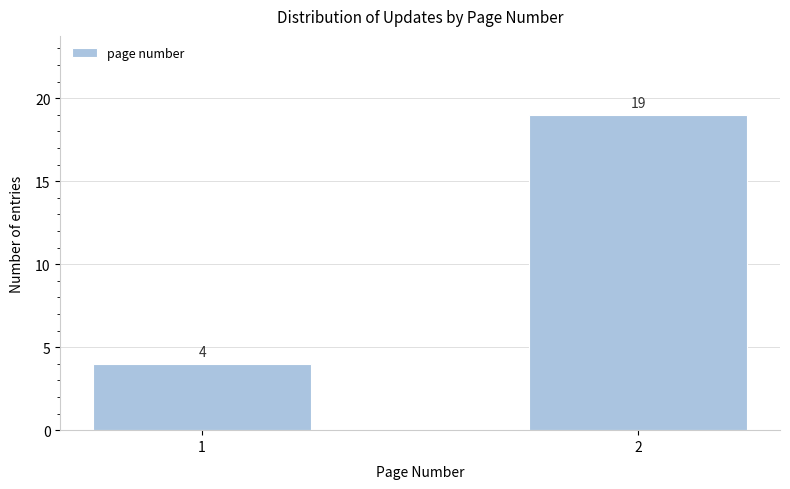

Reading left to right, extract all data points from this chart.

1=4	2=19